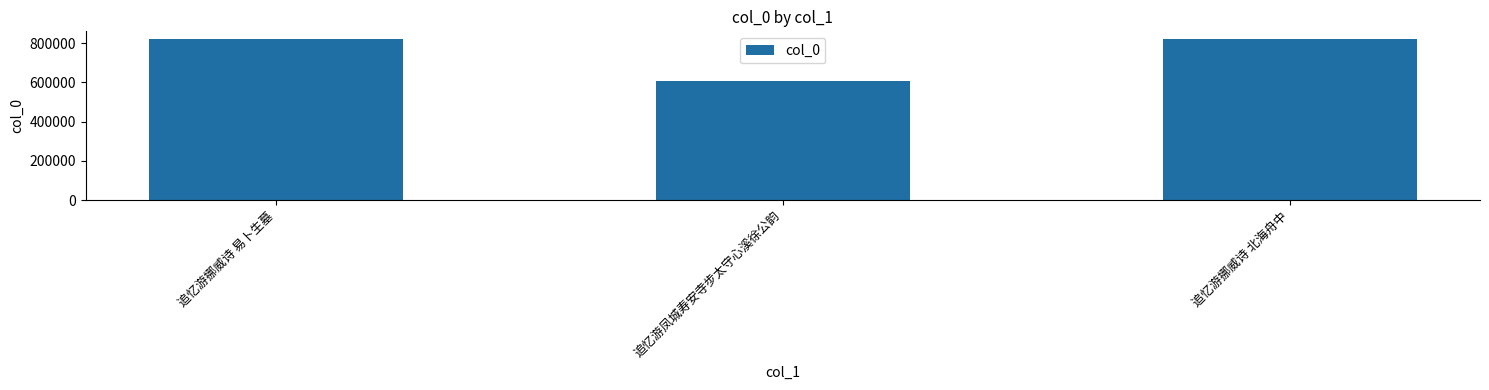

What is the value of the 2nd bar from the left?

608004